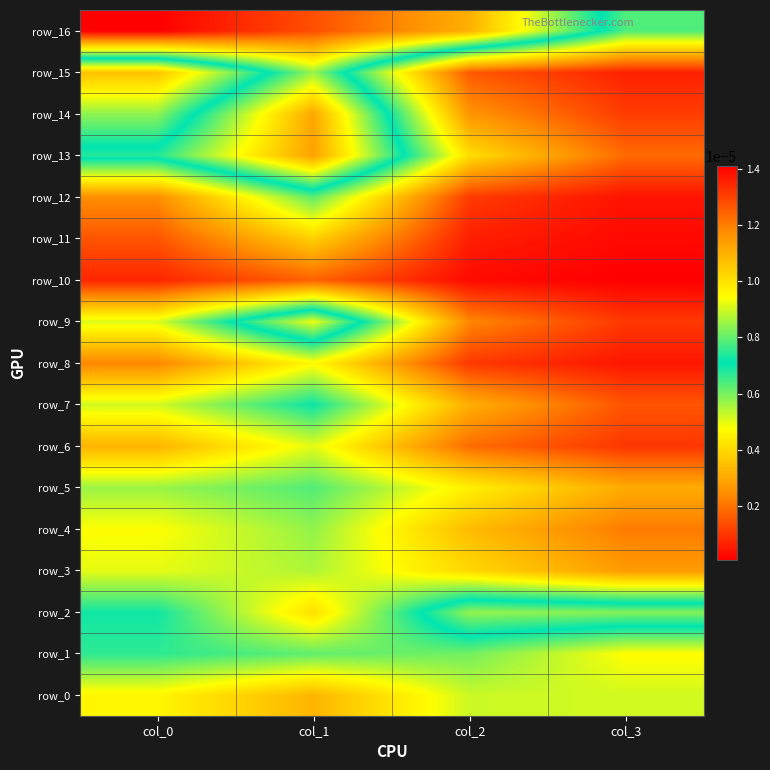

At which category does the chart reach its peak across all series?

col_0